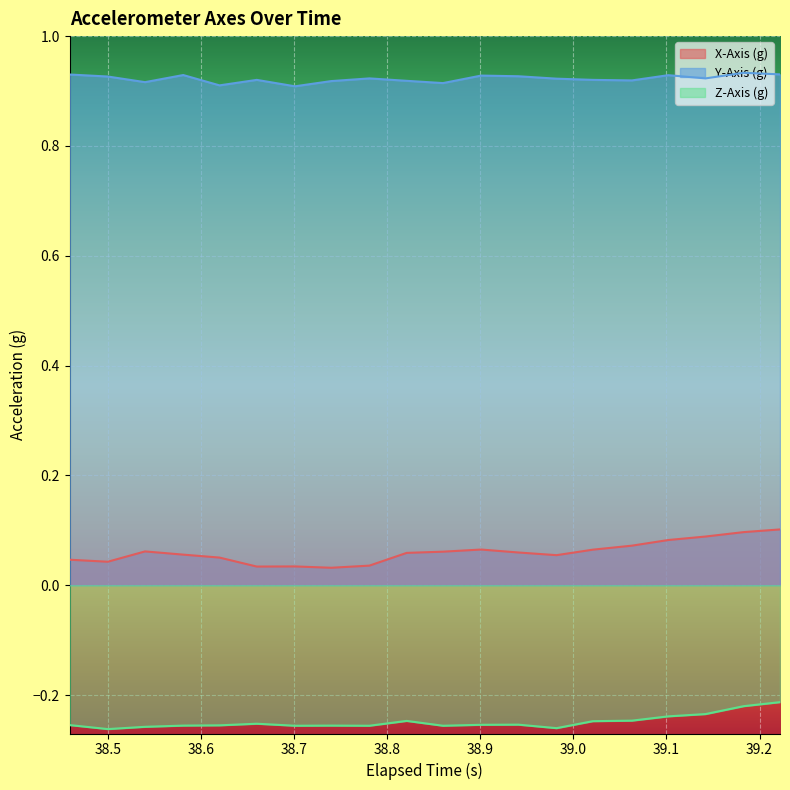

True or false: Y-Axis (g) and Z-Axis (g) intersect in this chart.

False